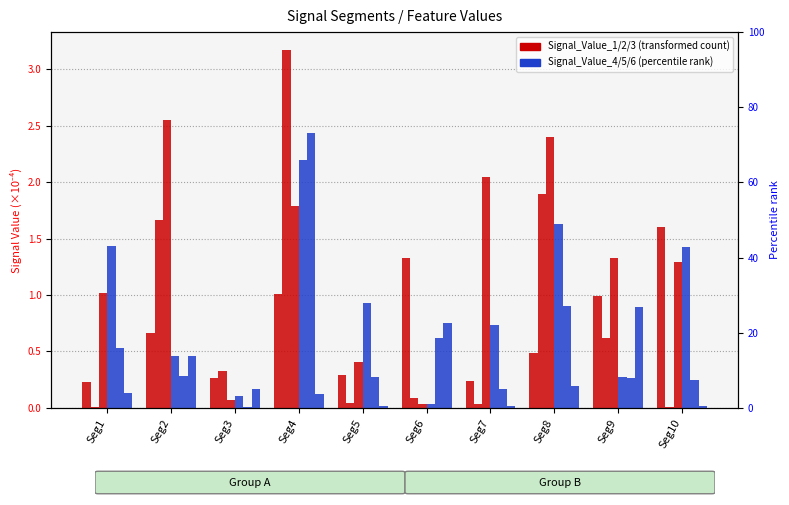

Reading left to right, extract all data points from this chart.

Signal_Value_1: 0.2	0.7	0.3	1.0	0.3	1.3	0.2	0.5	1.0	1.6
Signal_Value_2: 0.0	1.7	0.3	3.2	0.0	0.1	0.0	1.9	0.6	0.0
Signal_Value_3: 1.0	2.5	0.1	1.8	0.4	0.0	2.0	2.4	1.3	1.3
Signal_Value_4: 1.4	0.5	0.1	2.2	0.9	0.0	0.7	1.6	0.3	1.4
Signal_Value_5: 0.5	0.3	0.0	2.4	0.3	0.6	0.2	0.9	0.3	0.2
Signal_Value_6: 0.1	0.5	0.2	0.1	0.0	0.8	0.0	0.2	0.9	0.0